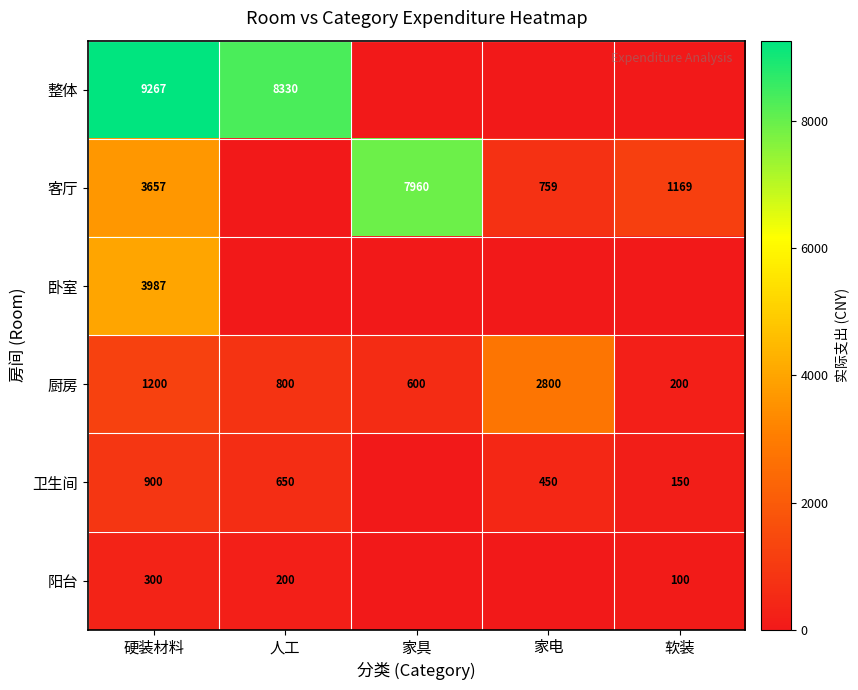

Between 软装 and 家电, which is larger?

软装